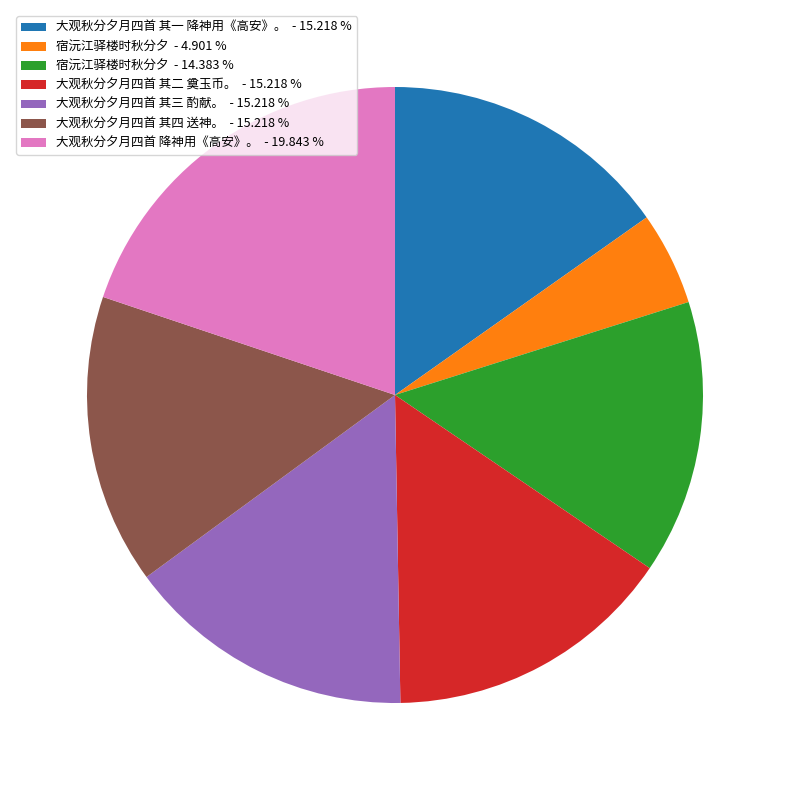

Approximately how many times larger is the value at 宿沅江驿楼时秋分夕 - 14.383 % compared to 宿沅江驿楼时秋分夕 - 4.901 %?

2.9